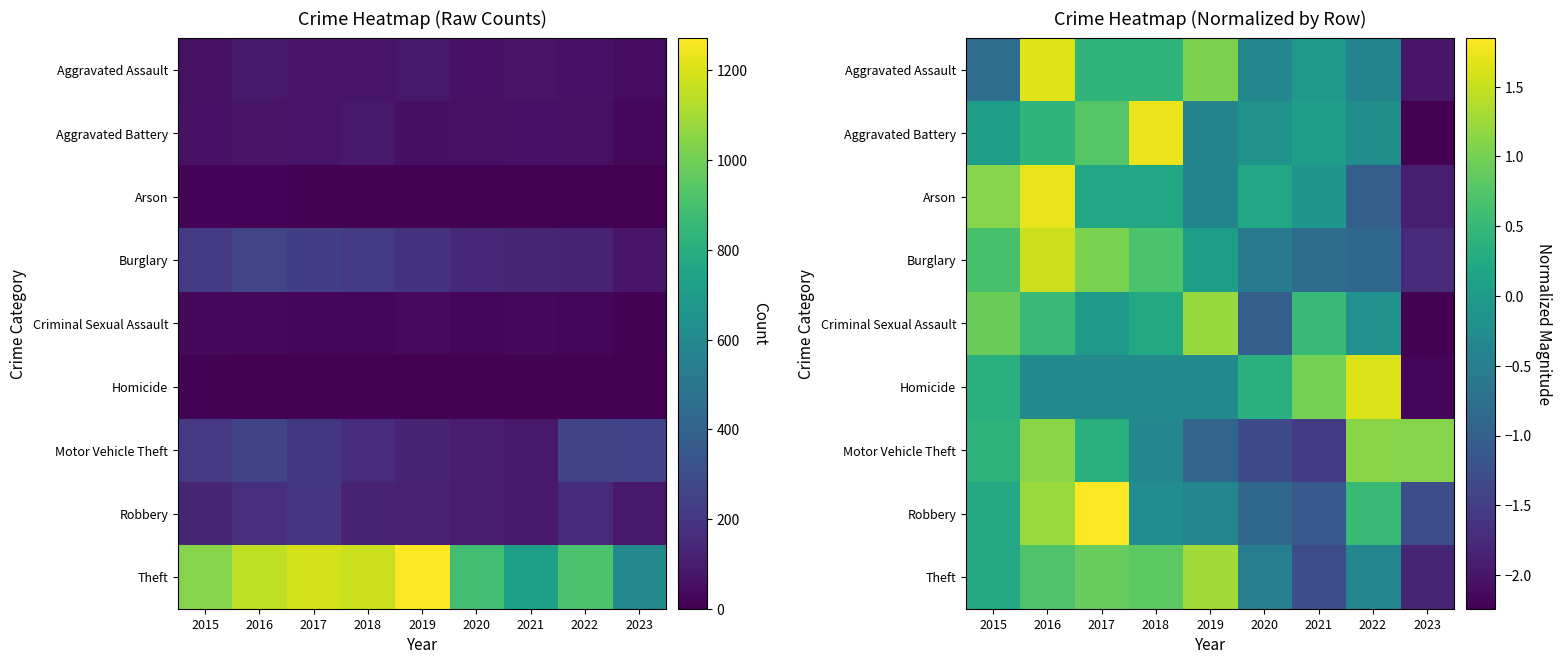

Where is Robbery nearest to the value 0?

2015